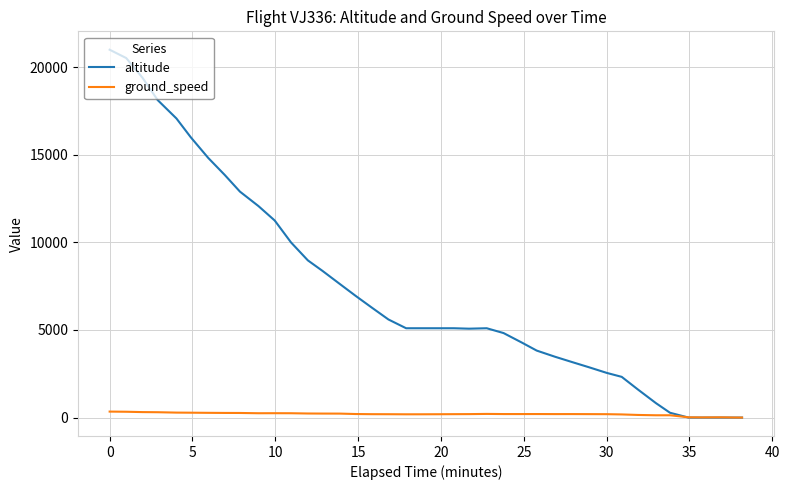

Which series has the widest spread of values?

altitude